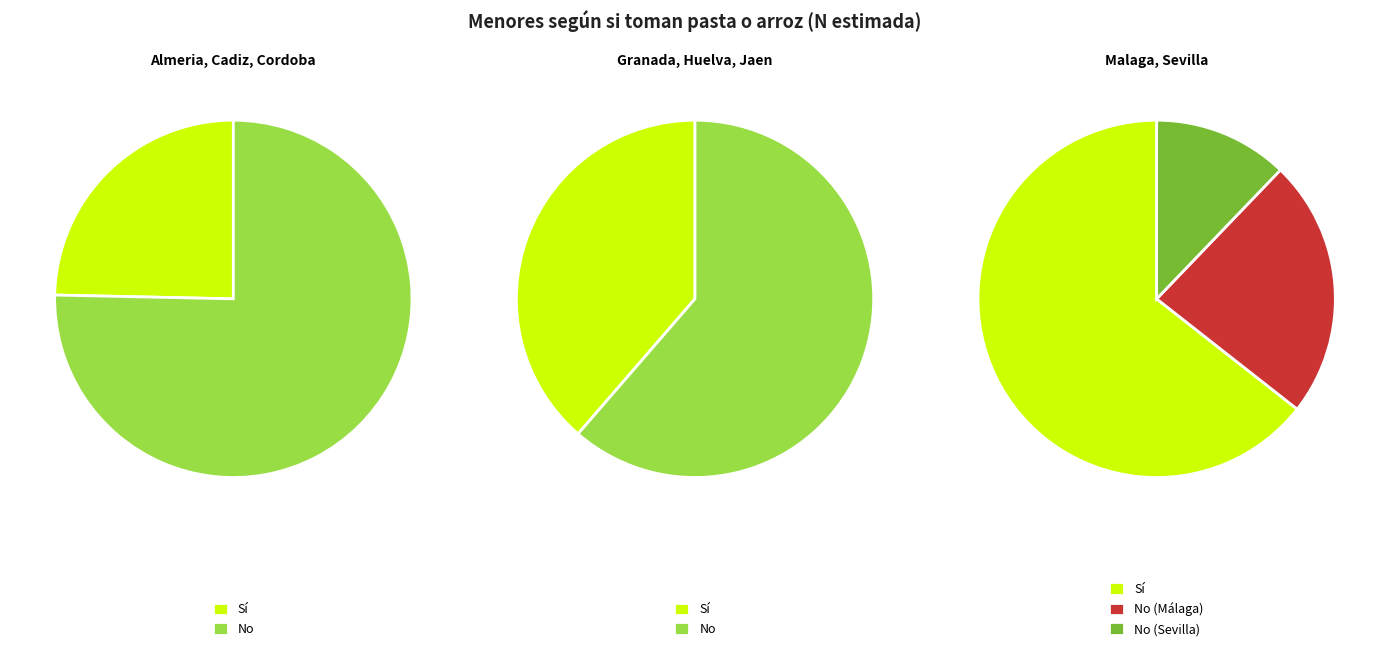

Does Sevilla account for over 50% of the chart?

No